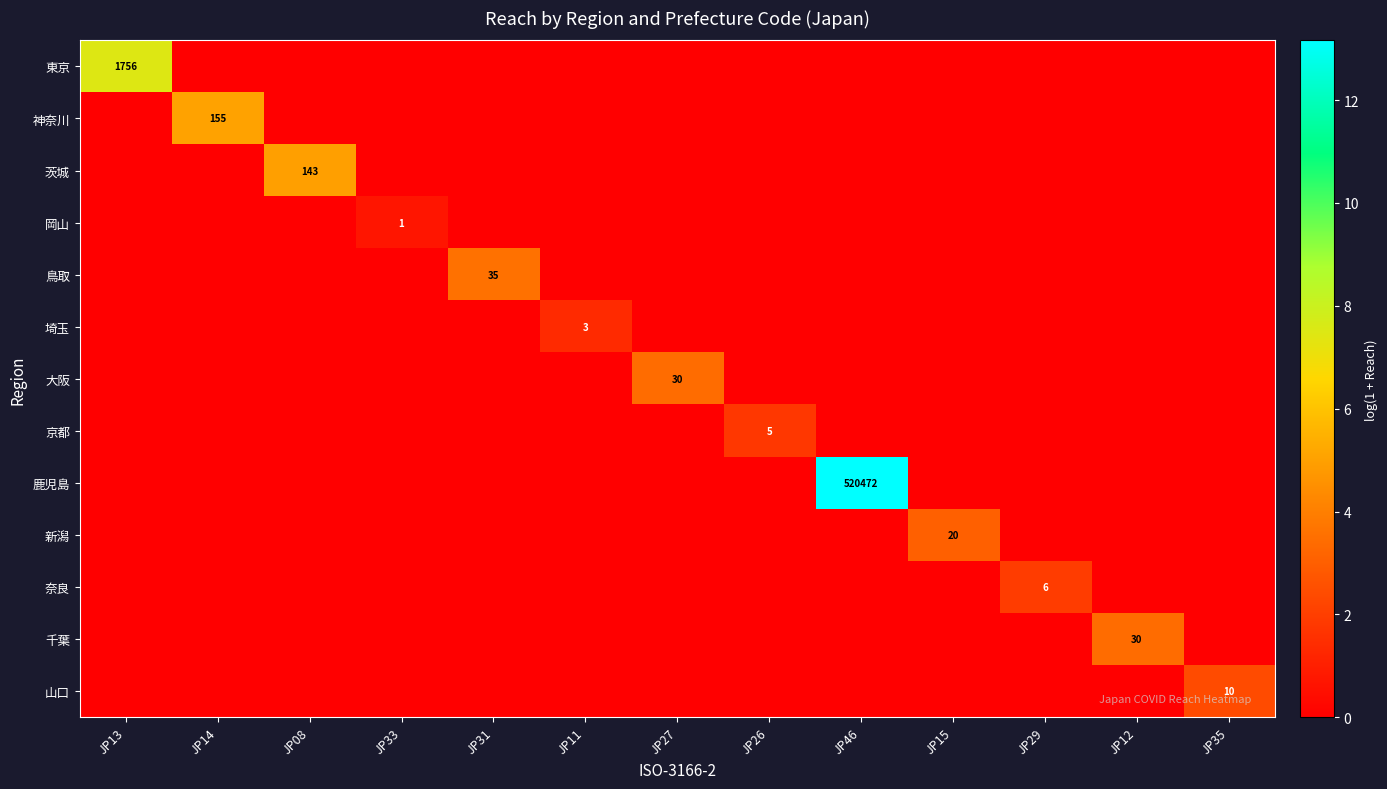

Rank the categories by 大阪 value from highest to lowest.

JP27, JP13, JP14, JP08, JP33, JP31, JP11, JP26, JP46, JP15, JP29, JP12, JP35